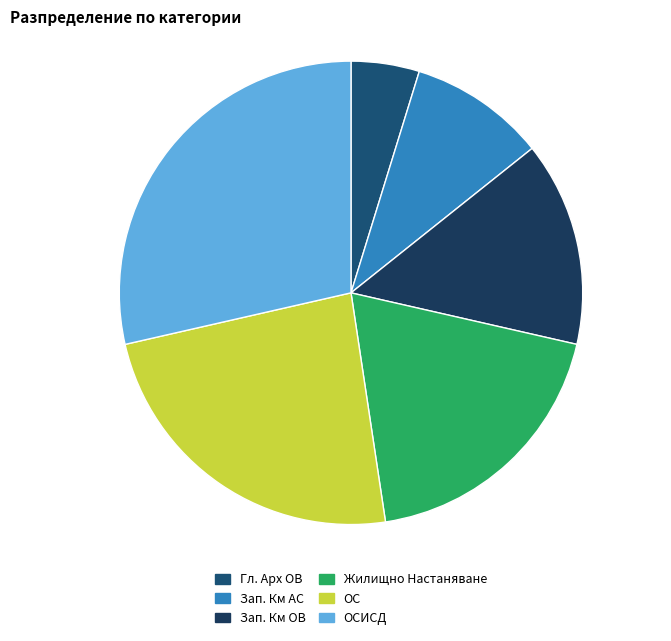

The Зап. Км ОВ slice represents 14% of the pie. True or false?

True